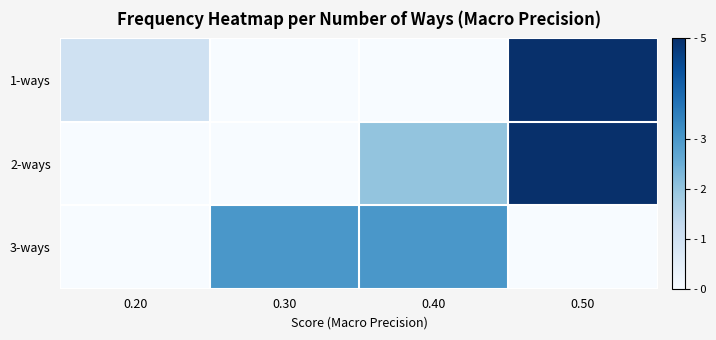

Between 0.30 and 0.20, which is larger?

0.20